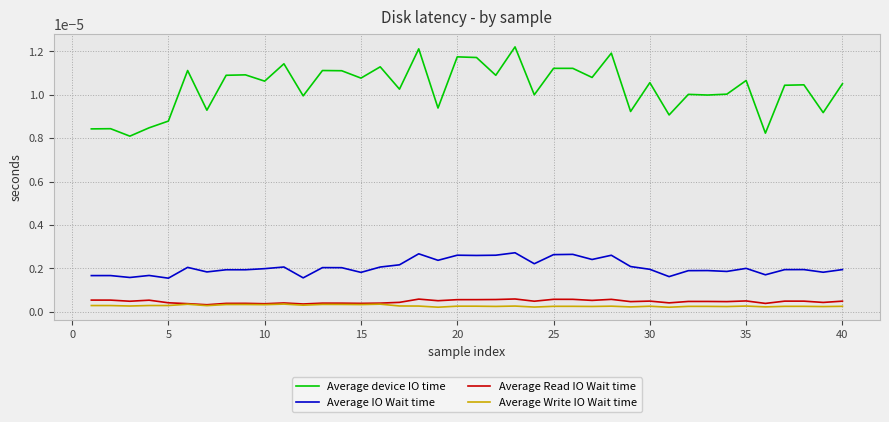

True or false: Average IO Wait time and Average device IO time cross at least once.

False